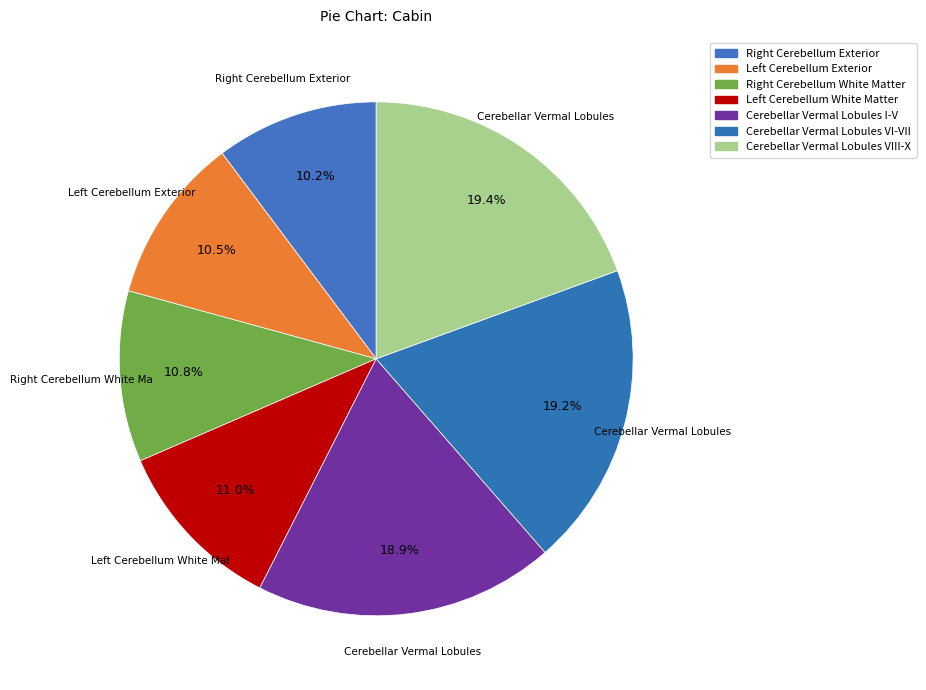

What percentage is the Cerebellar Vermal Lobules I-V slice, to the nearest percent?

19%